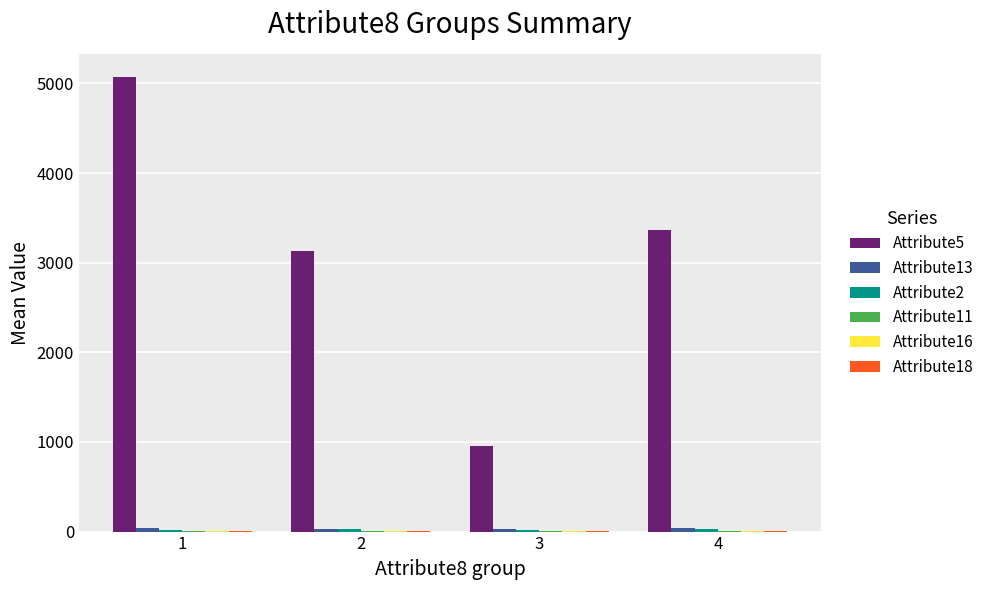

Which series has the largest total across all categories?

Attribute5